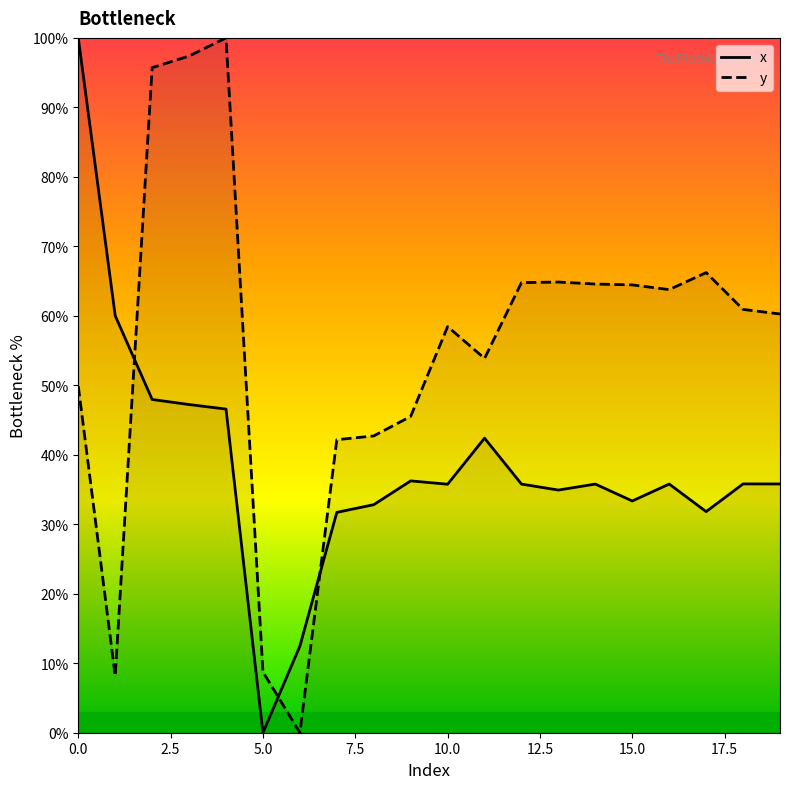

Which series ends up on top after the final intersection of y and x?

y